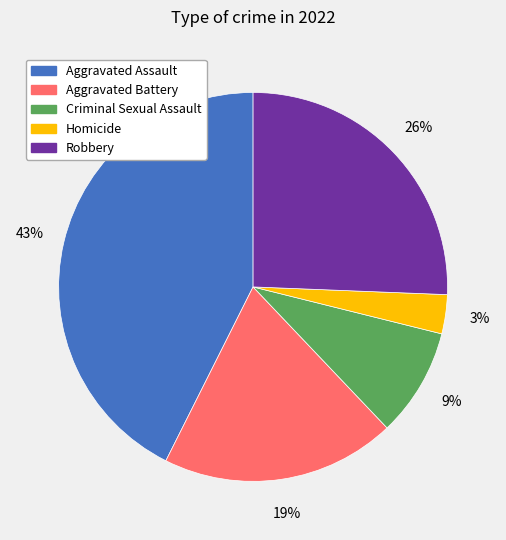

Between Criminal Sexual Assault and Aggravated Assault, which is larger?

Aggravated Assault